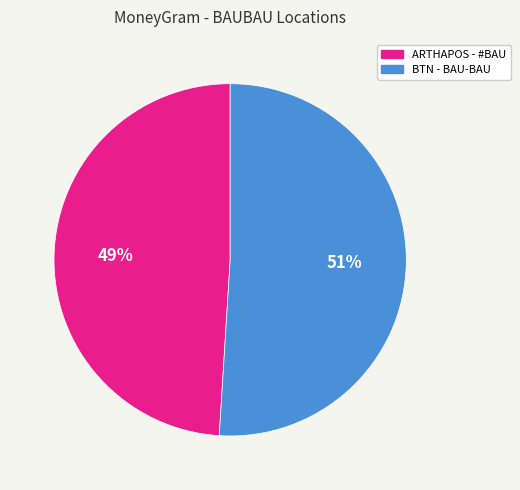

How many slices are in this pie chart?

2